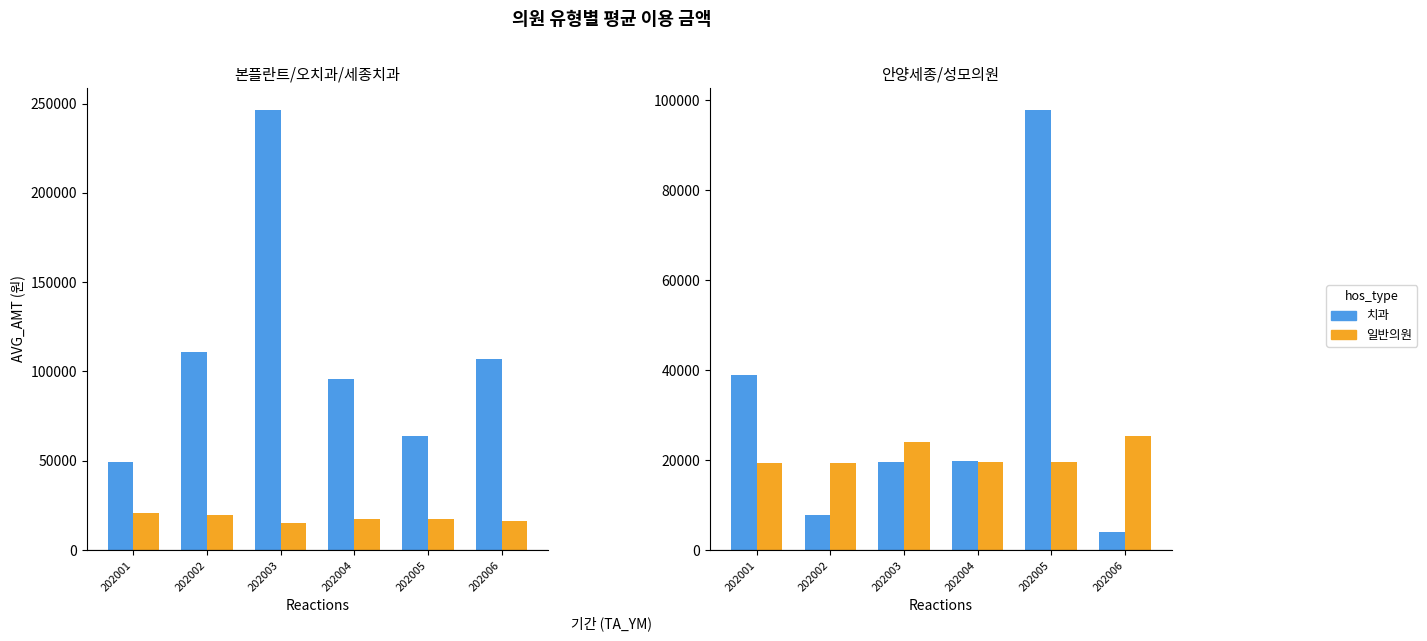

Which series has the largest total across all categories?

치과